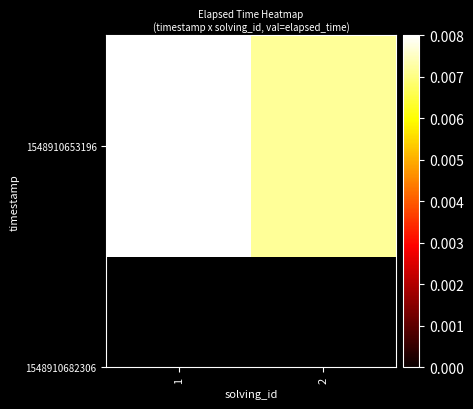

List the labels in order of value, largest first.

1, 2